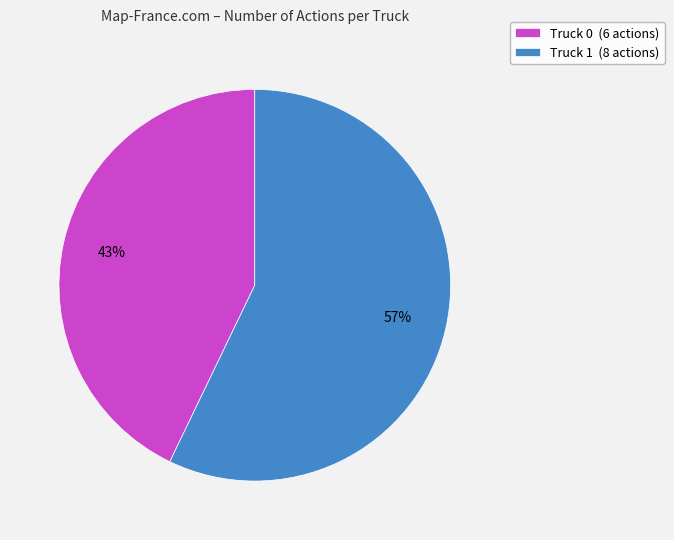

Which slice is the smallest?

Truck 0